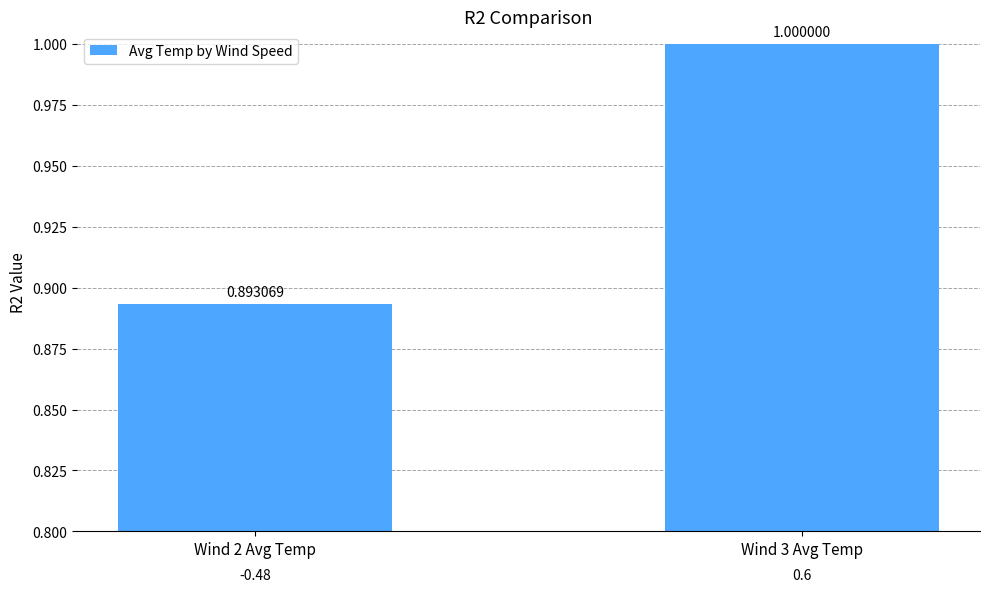

The chart shows a value of 1.6 at Wind 3 Avg Temp. True or false?

False